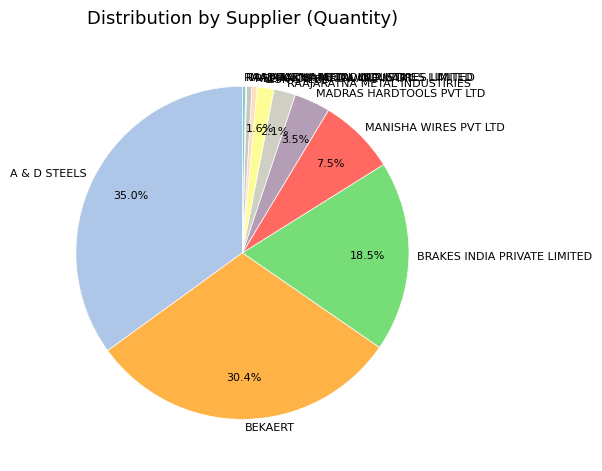

Does BRAKES INDIA PRIVATE LIMITED represent more than half of the total?

No